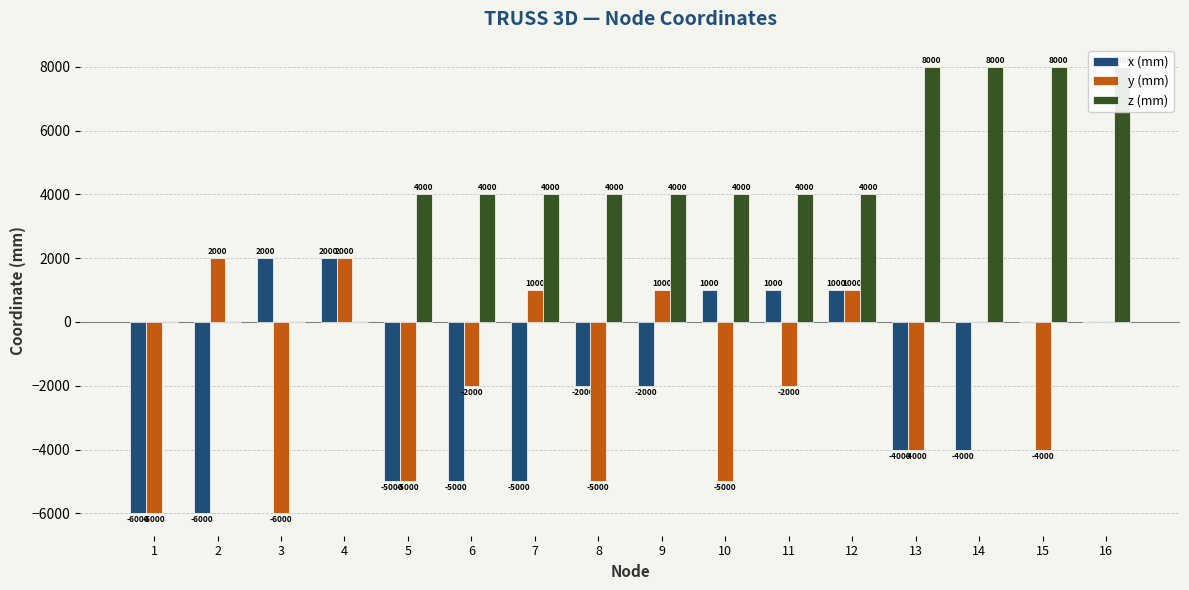

The y (mm) series shows -4000 at 15. True or false?

True